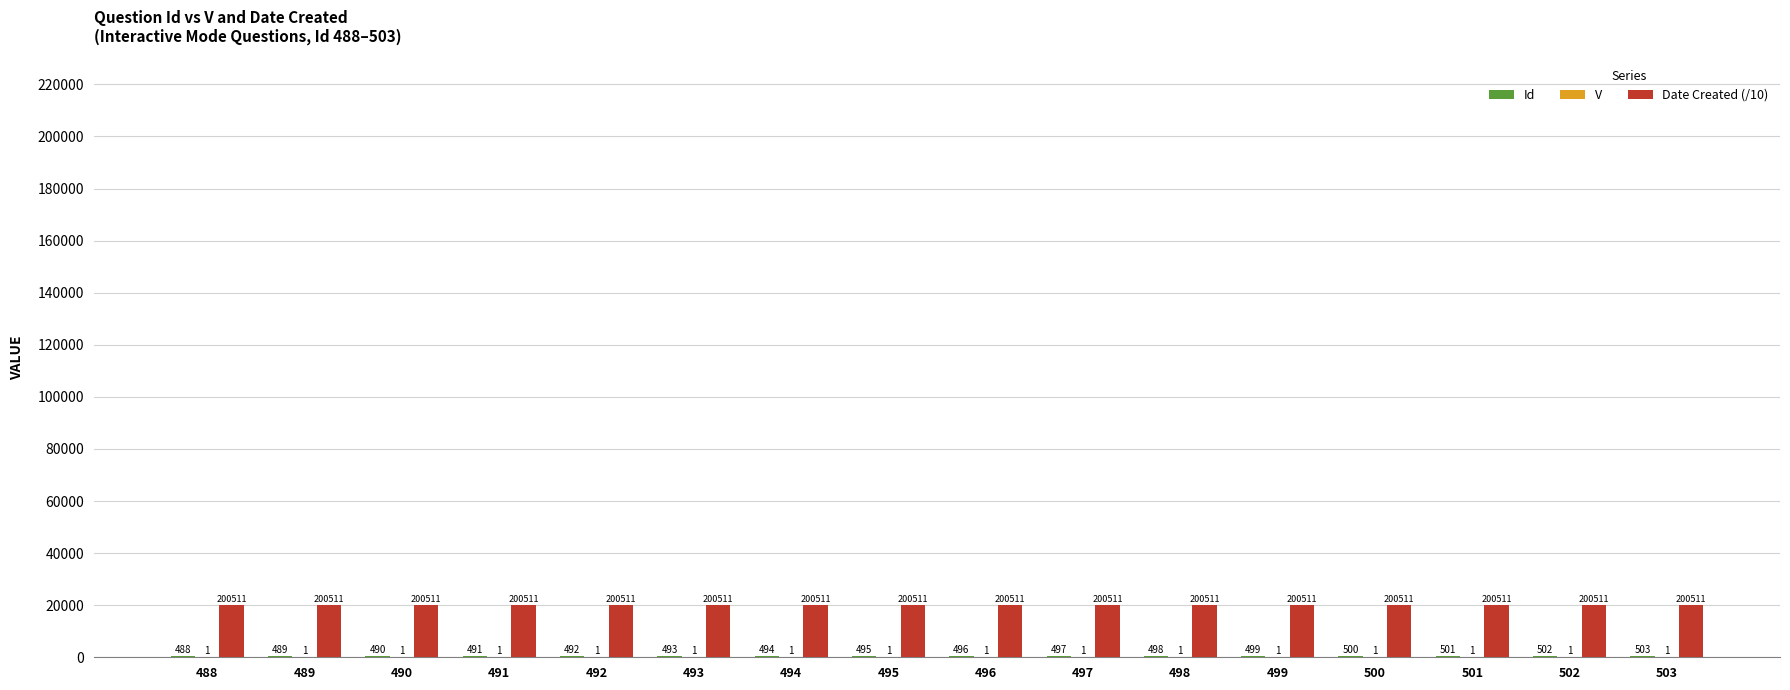

Which series has the largest total across all categories?

Date Created (/10)